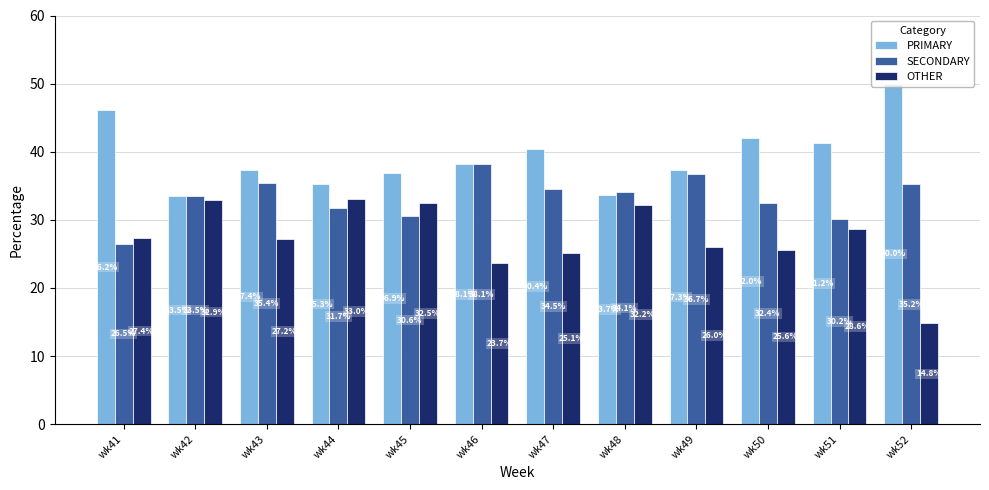

At how many categories does at least one series exceed 21?

12